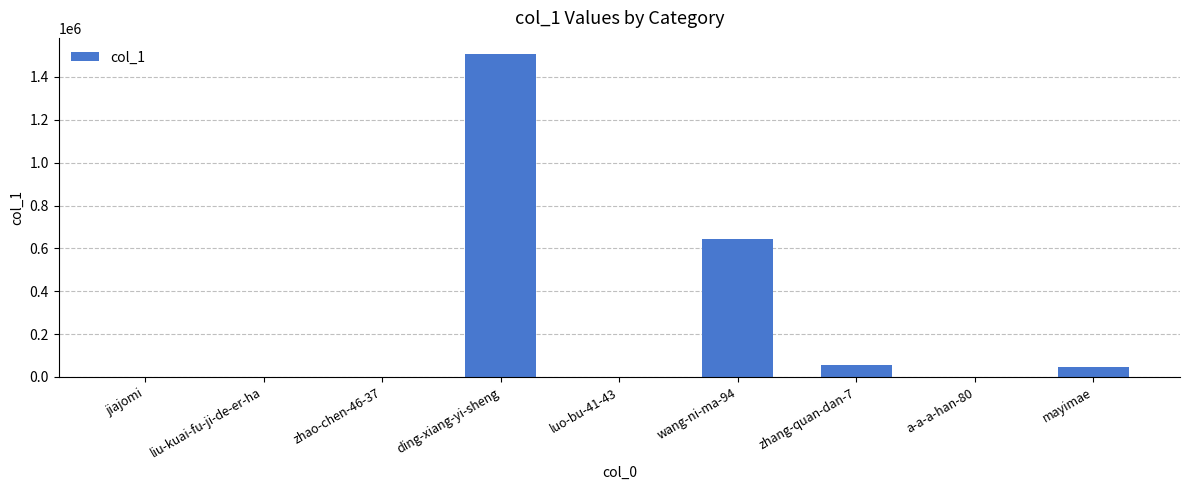

Which category has the highest value across all series?

ding-xiang-yi-sheng